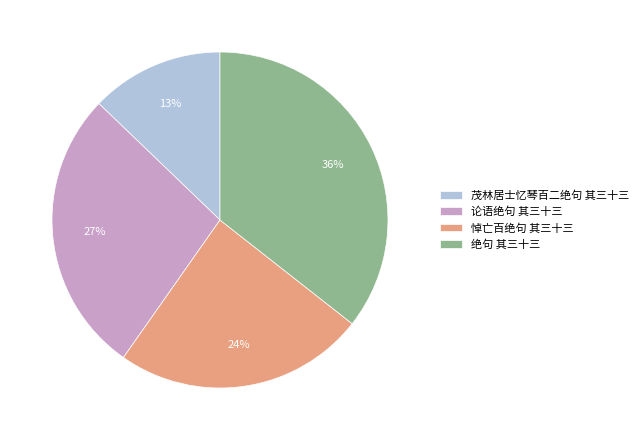

The 绝句 其三十三 slice represents 36% of the pie. True or false?

True